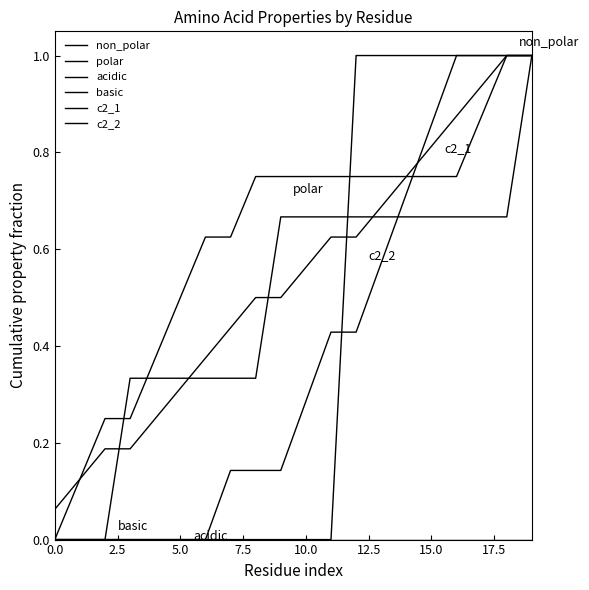

How many lines are shown in the chart?

6